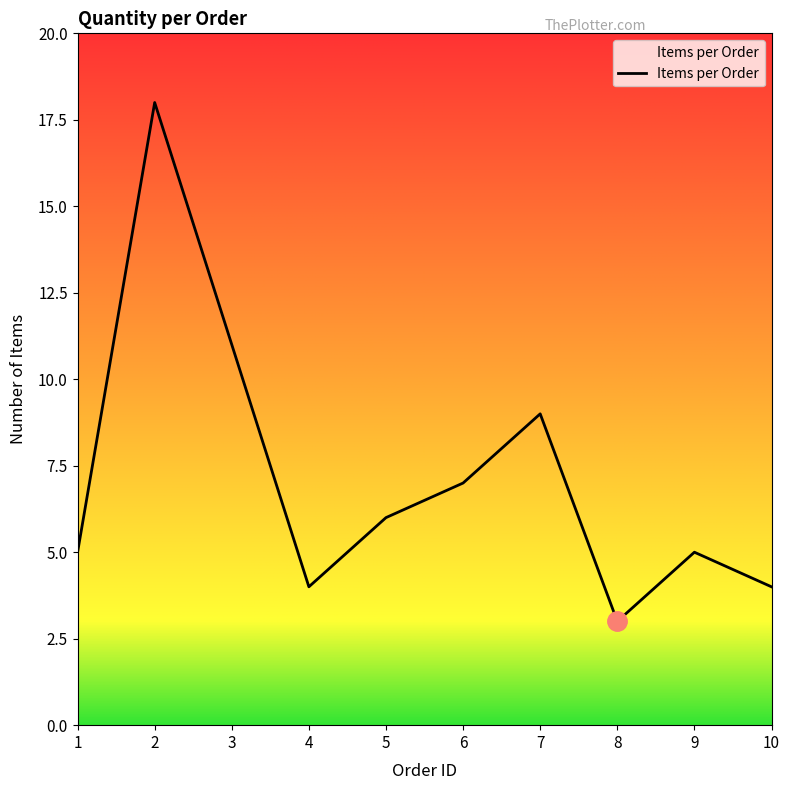

Is it true that the value at 6 is 7?

True